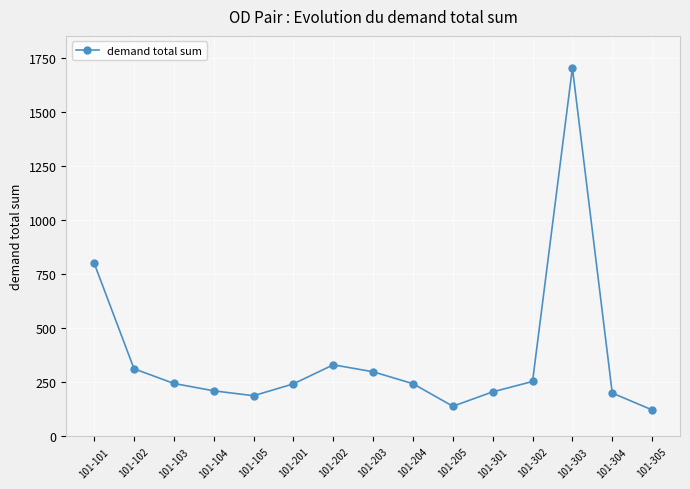

How many distinct data groups are displayed?

1